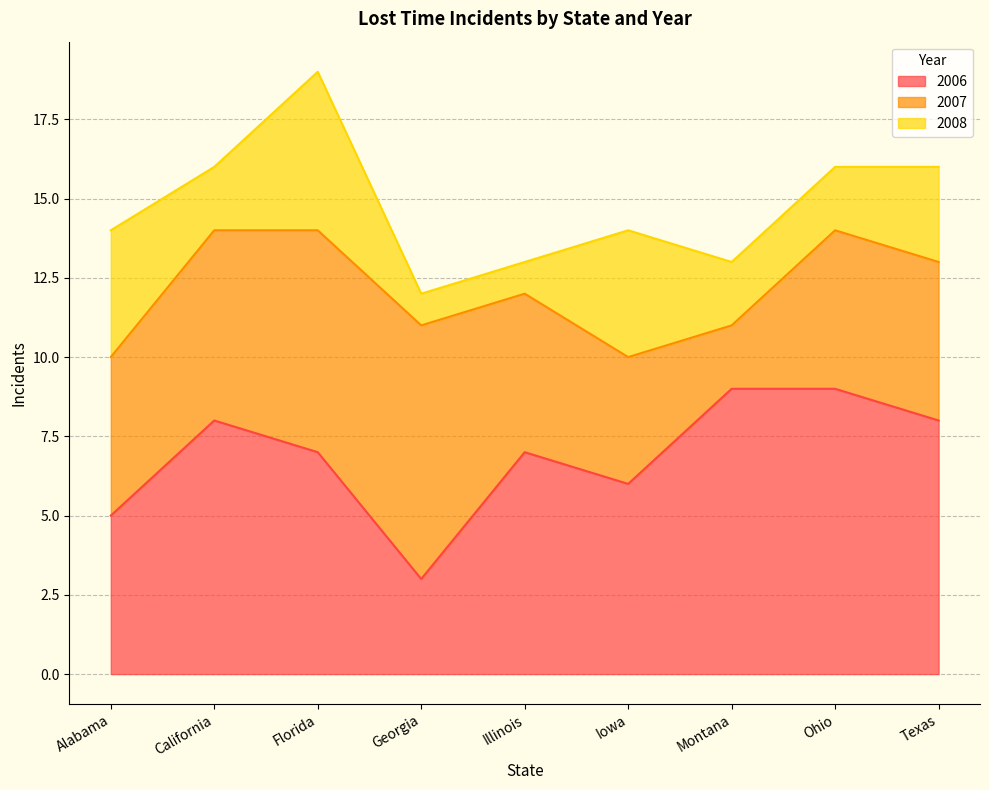

Reading left to right, extract all data points from this chart.

2006: Alabama=5	California=8	Florida=7	Georgia=3	Illinois=7	Iowa=6	Montana=9	Ohio=9	Texas=8
2007: Alabama=5	California=6	Florida=7	Georgia=8	Illinois=5	Iowa=4	Montana=2	Ohio=5	Texas=5
2008: Alabama=4	California=2	Florida=5	Georgia=1	Illinois=1	Iowa=4	Montana=2	Ohio=2	Texas=3